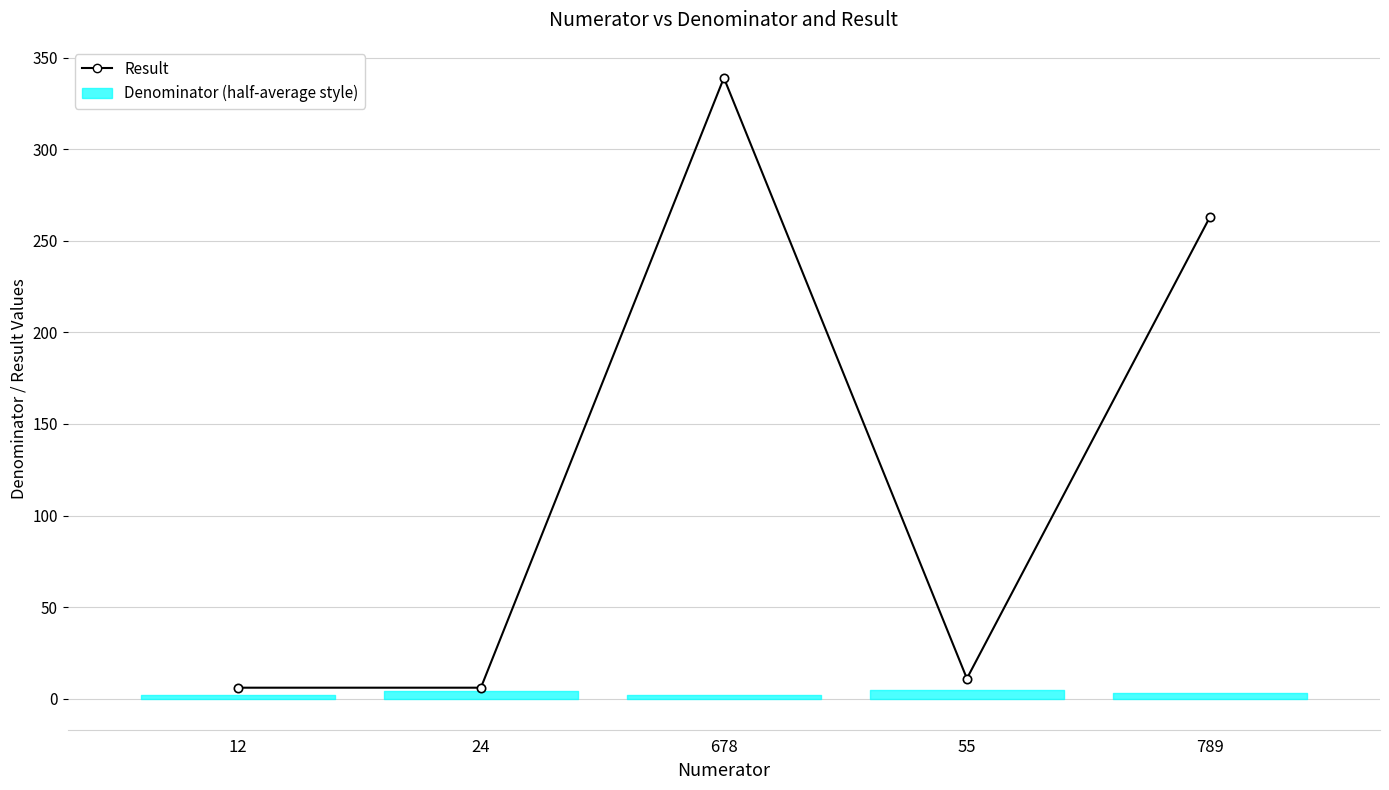

What is the label of the 1st point from the right?

789